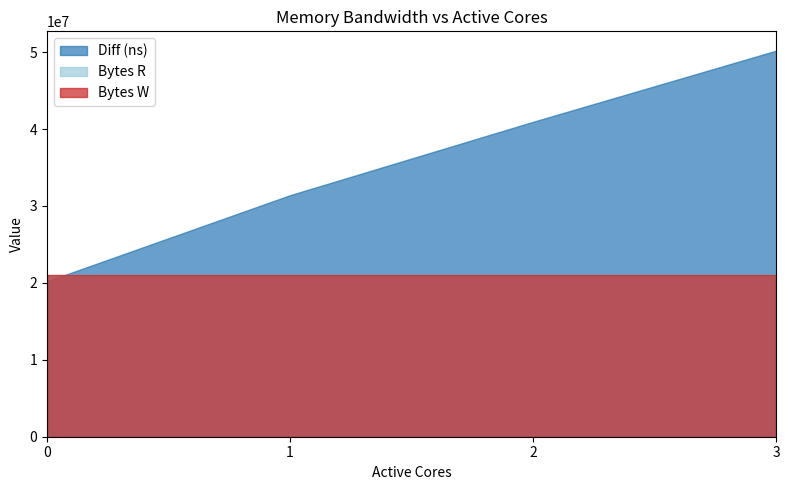

Rank the categories by Bytes R value from highest to lowest.

0, 1, 2, 3